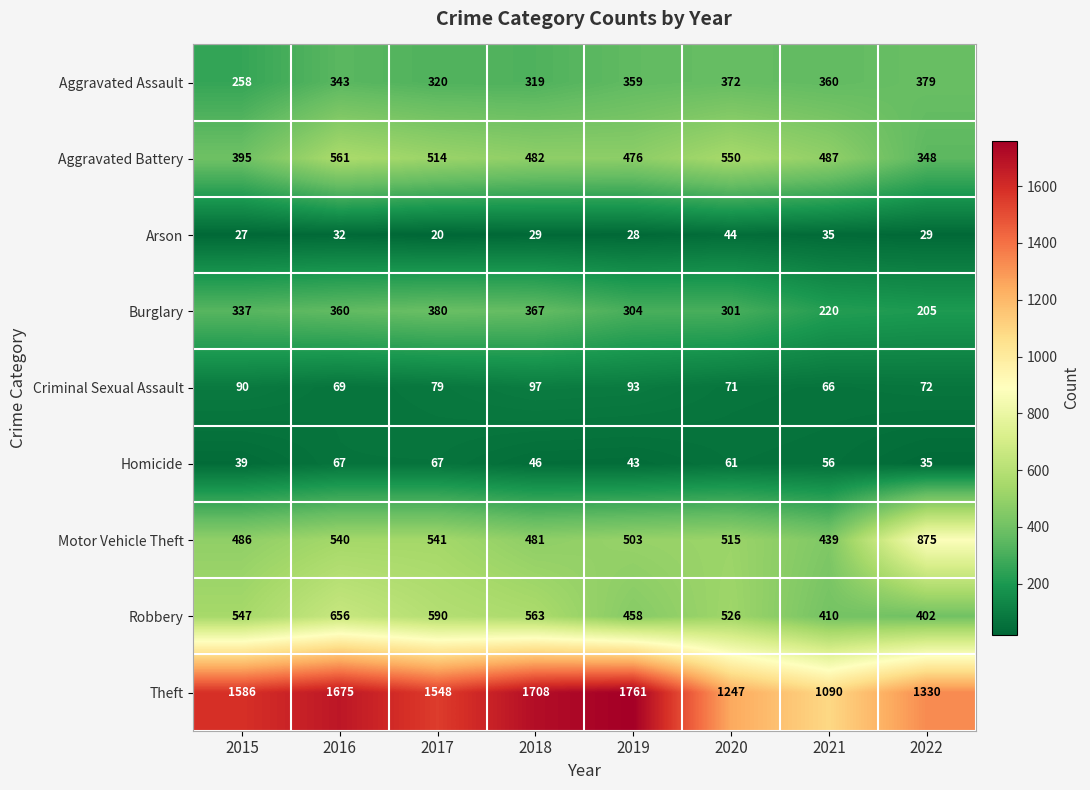

What is the difference between the second highest and second lowest values in the Burglary series?

147